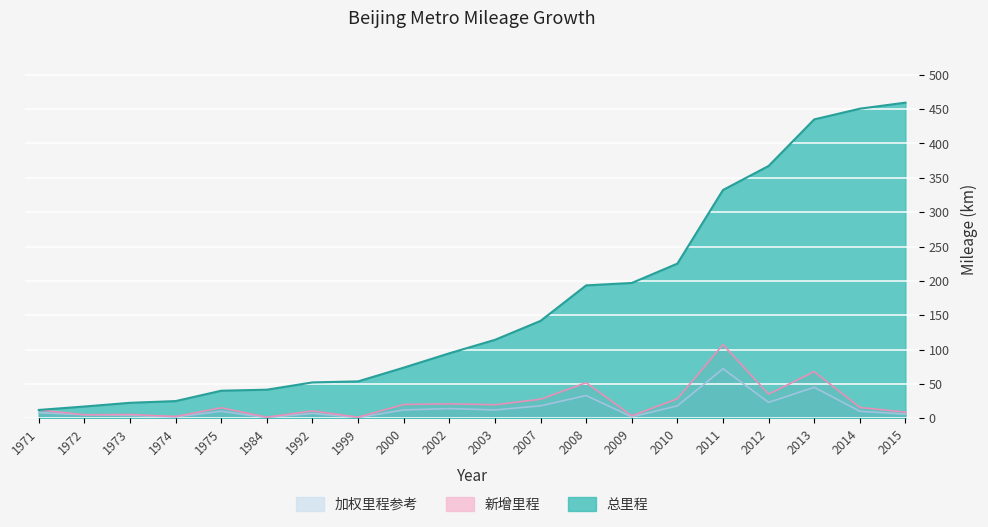

True or false: 加权里程参考 and 新增里程 intersect in this chart.

False